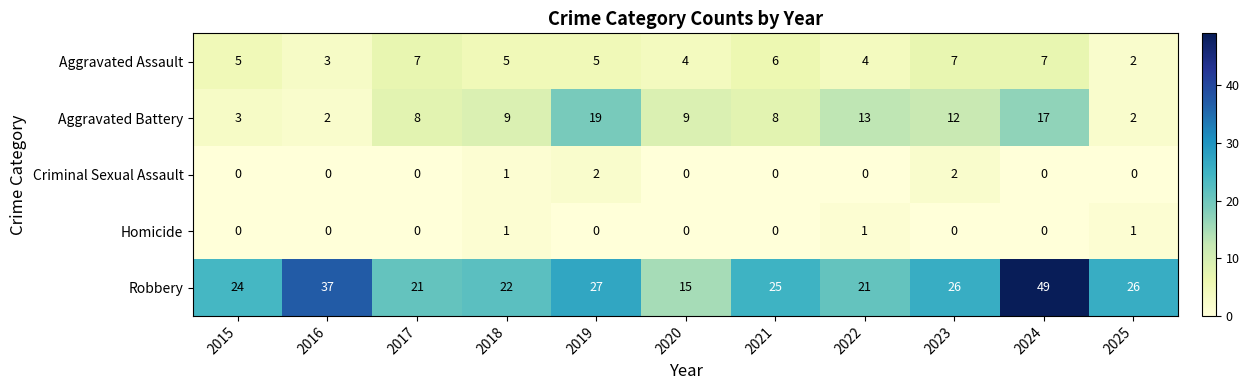

The value of Aggravated Assault at 2019 is 2. True or false?

False